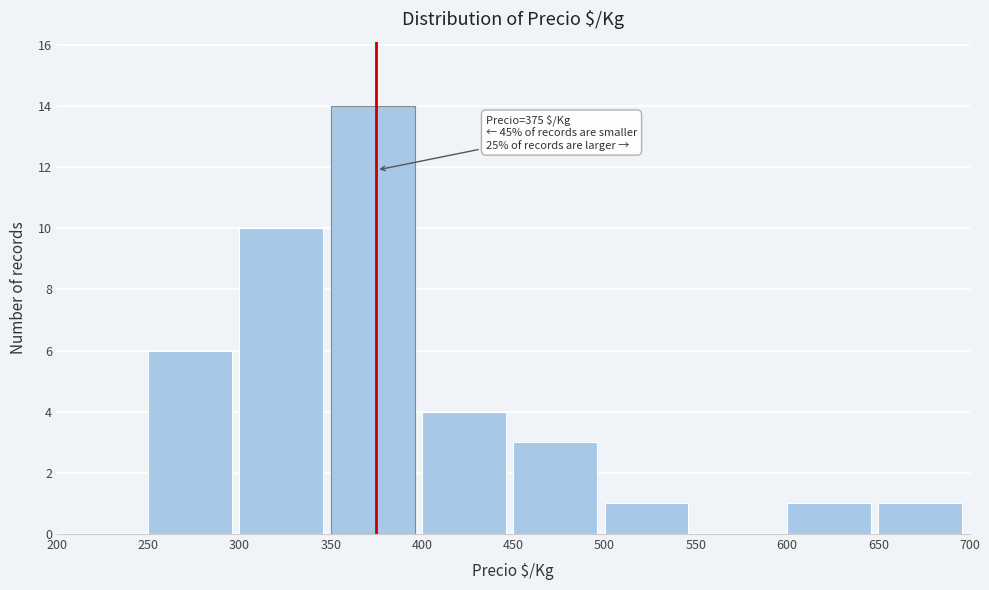

Over which range of the x-axis is the bar tallest?

350 to 400